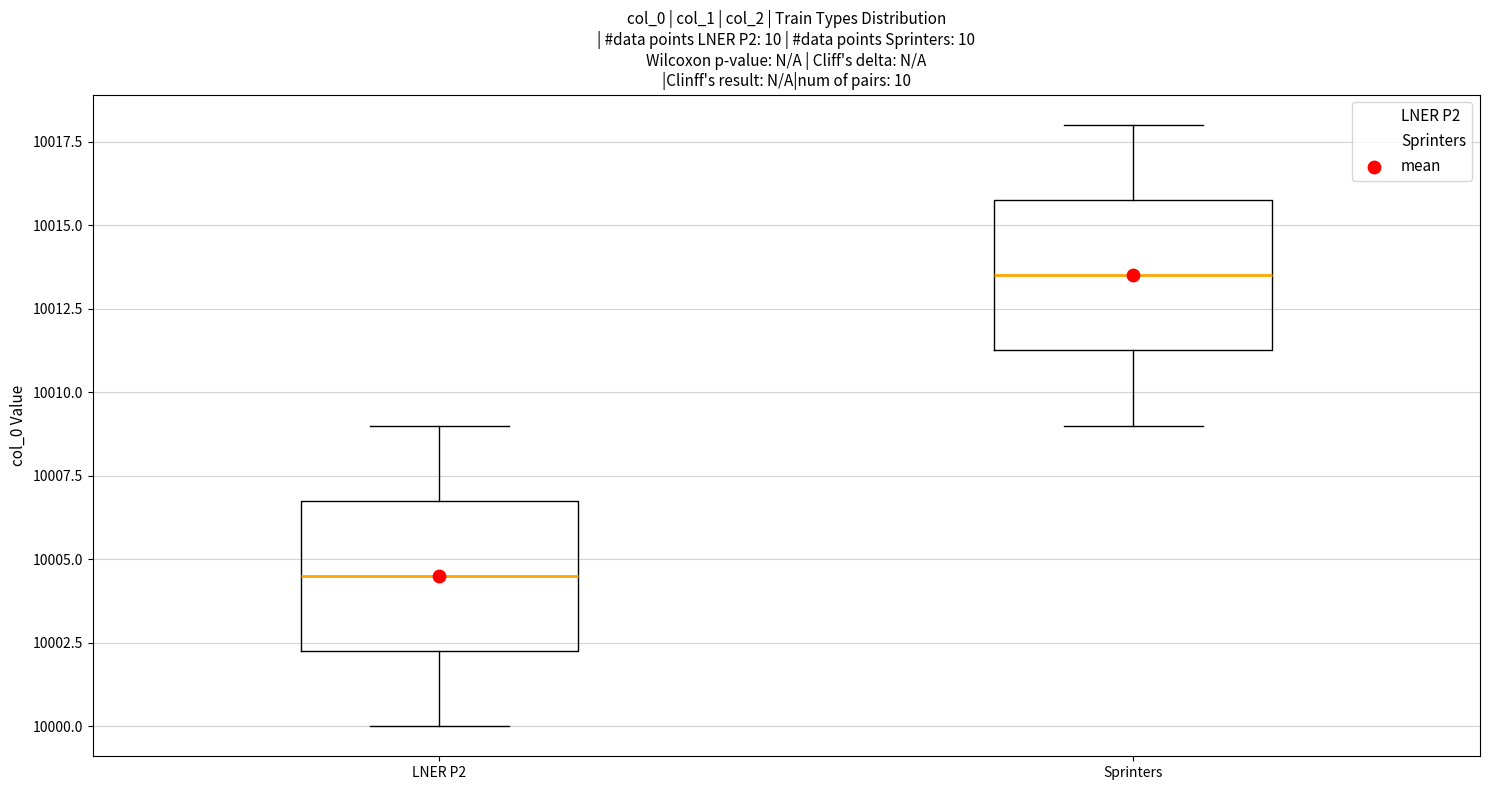

Reading left to right, transcribe this box plot: for each box, give where its median line is, the range the box spans, and where its two whiskers end, as read against the y-axis. The values are not printed on the chart, so give them approximately, as read against the axis.

LNER P2: median 10004.5, box 10002.5 to 10007.0, whiskers 10000.0 to 10009.0
Sprinters: median 10013.5, box 10011.5 to 10016.0, whiskers 10009.0 to 10018.0